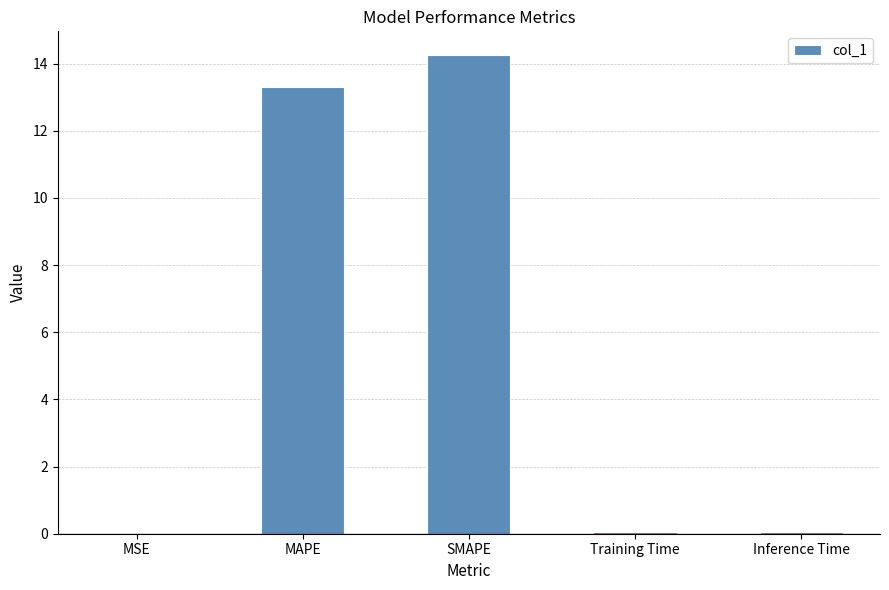

At which label is the value closest to 7?

MAPE